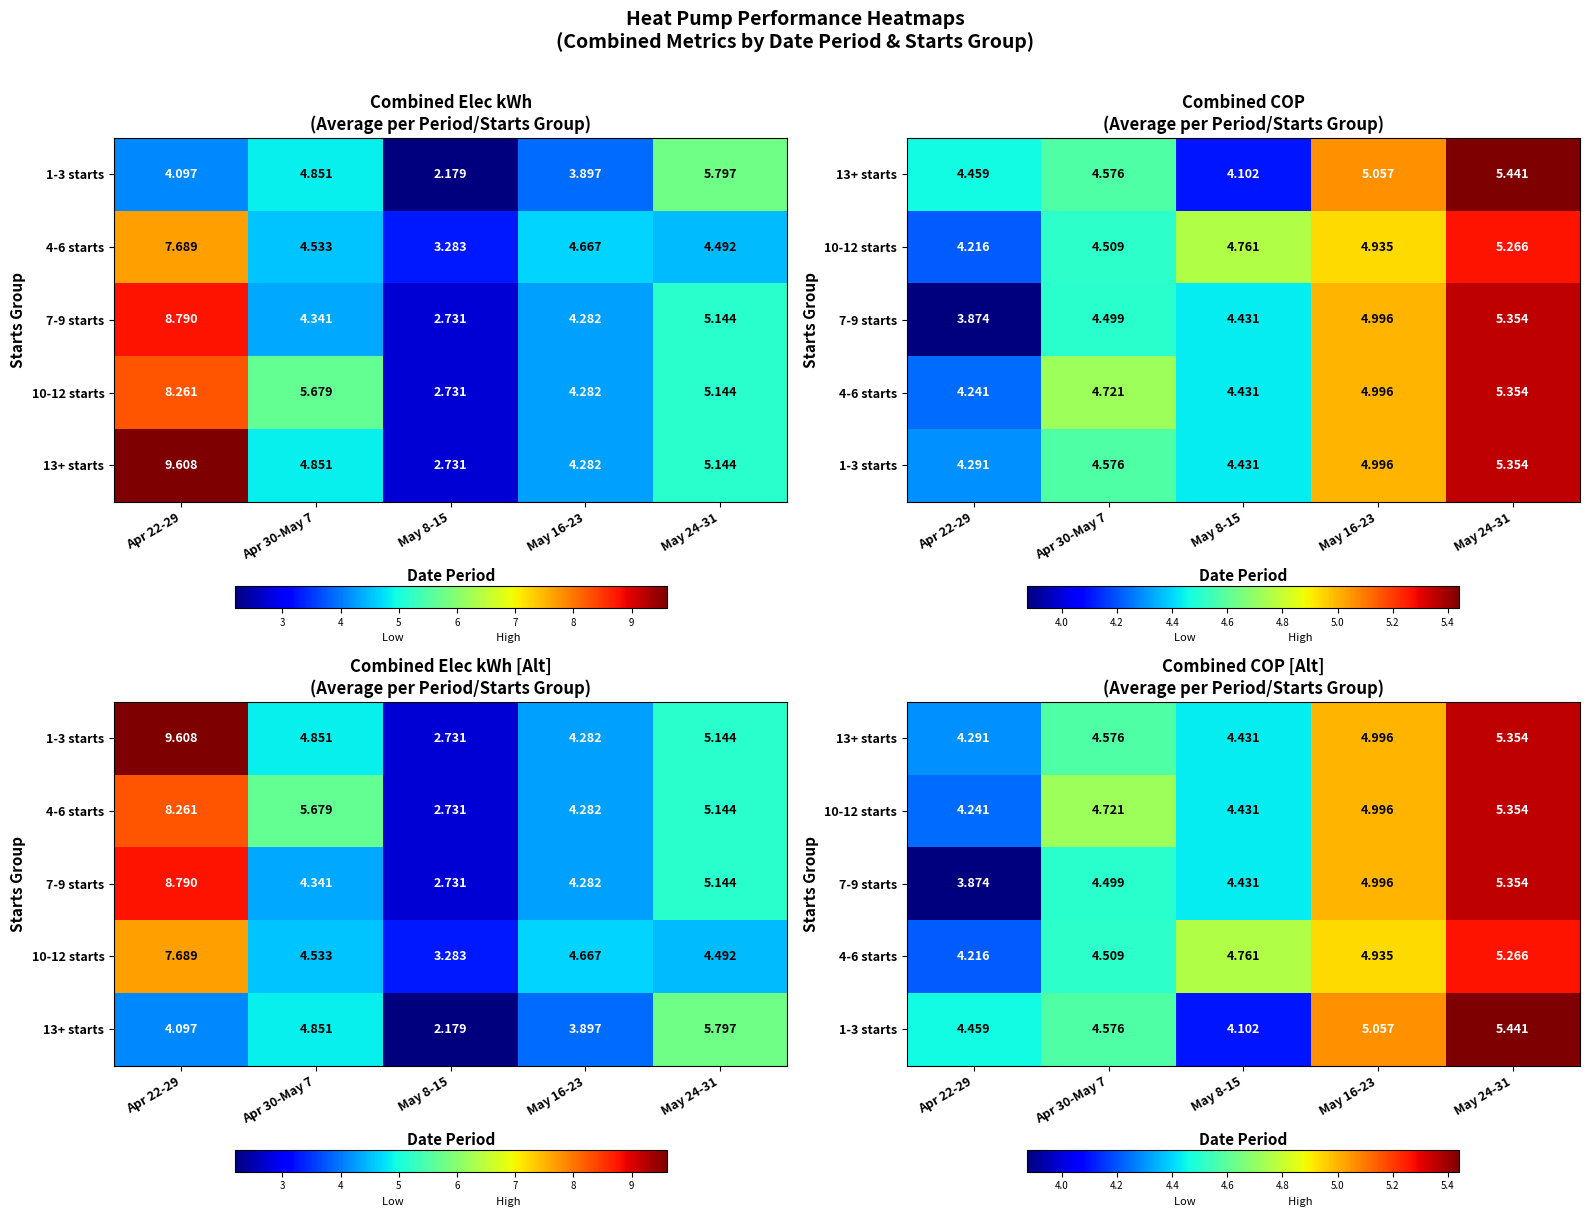

At which category is the sum across all series the highest?

May 24-31